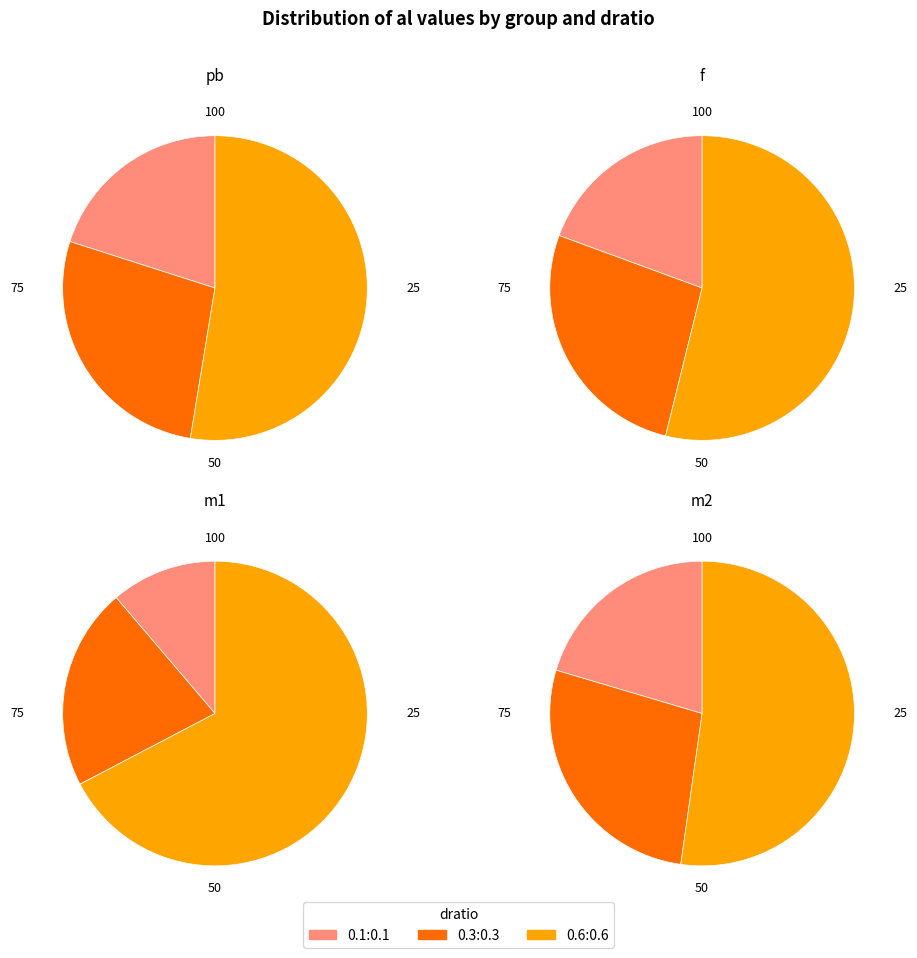

What is the largest slice in the pie chart?

0.6:0.6